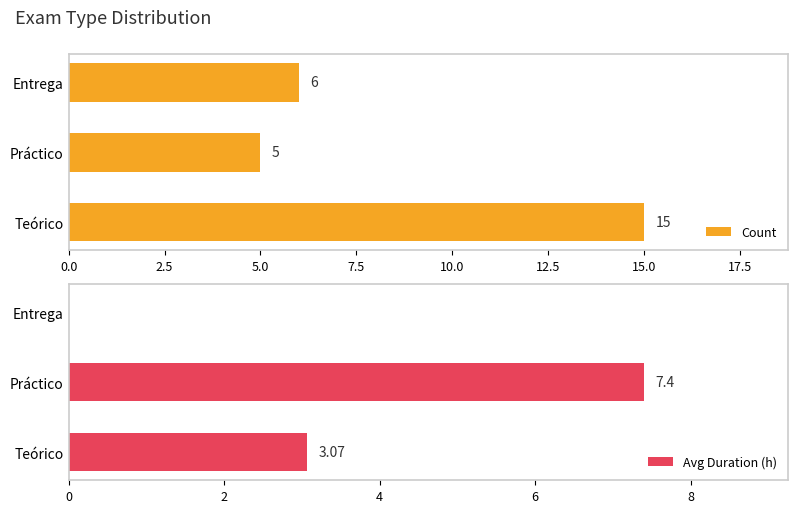

Rank the series by their maximum value, from highest to lowest.

Count, Avg Duration (h)